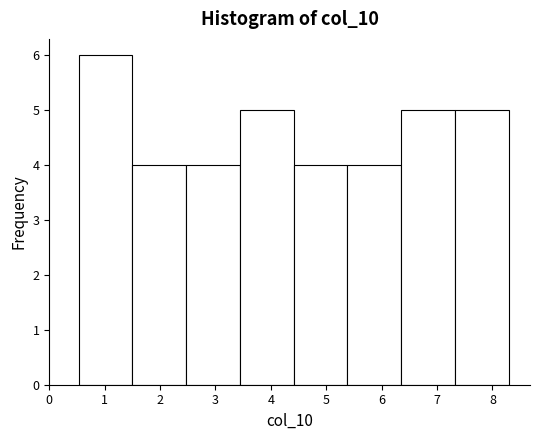

Over which range of the x-axis is the bar tallest?

0.5 to 1.5